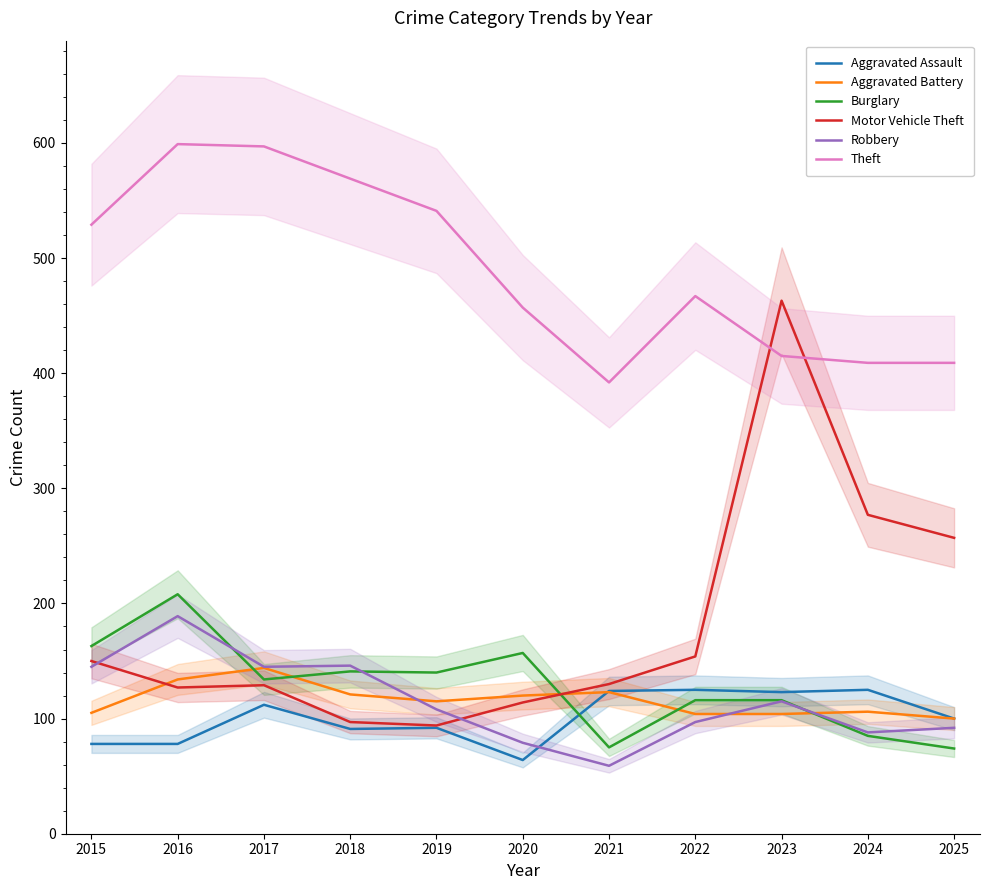

What is the value of the Burglary point at the 5th from the left?

140